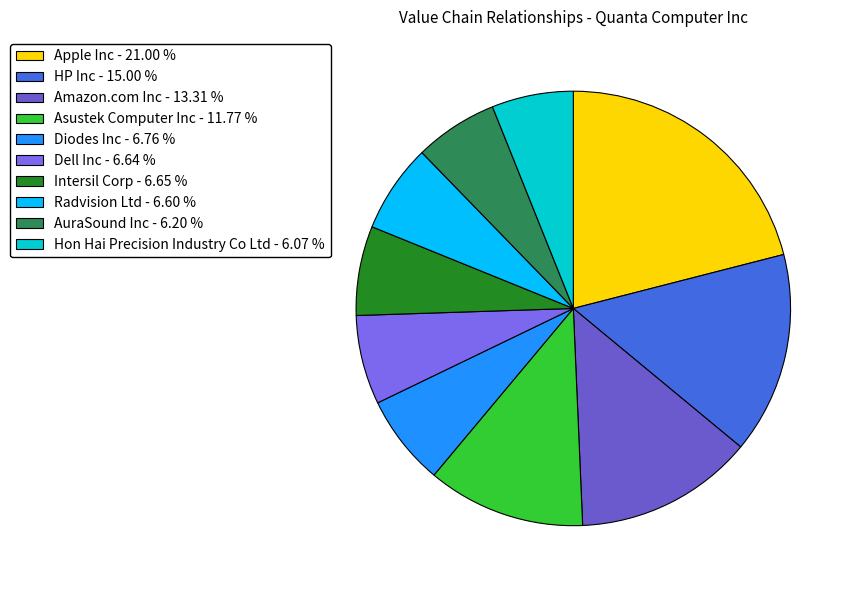

To the nearest percent, what is the difference between the largest and smallest slice percentages?

15%